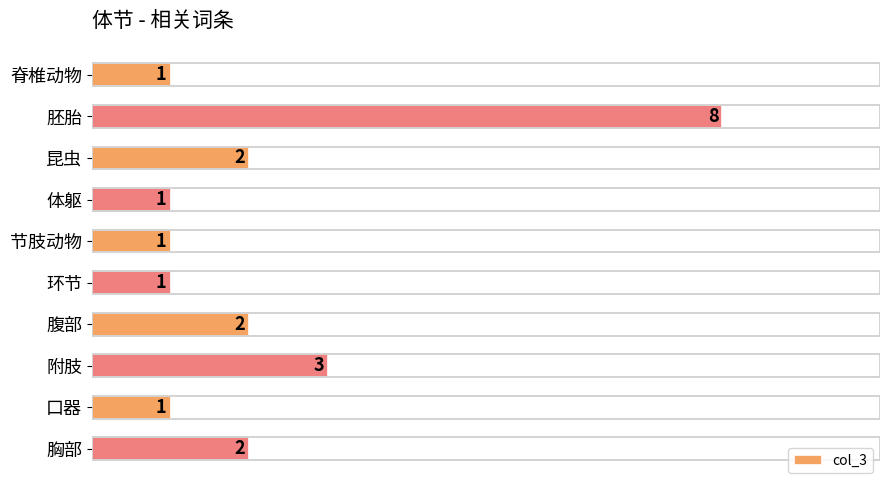

Where is the data nearest to the value 4?

附肢